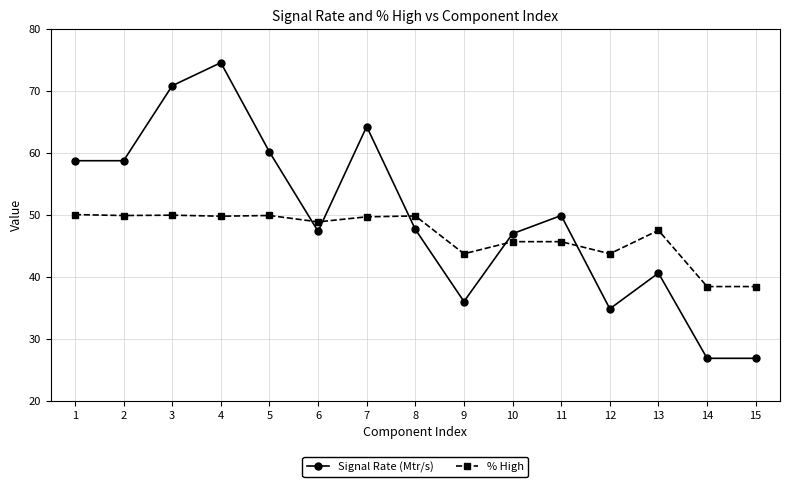

Rank the series by their average value, from lowest to highest.

% High, Signal Rate (Mtr/s)